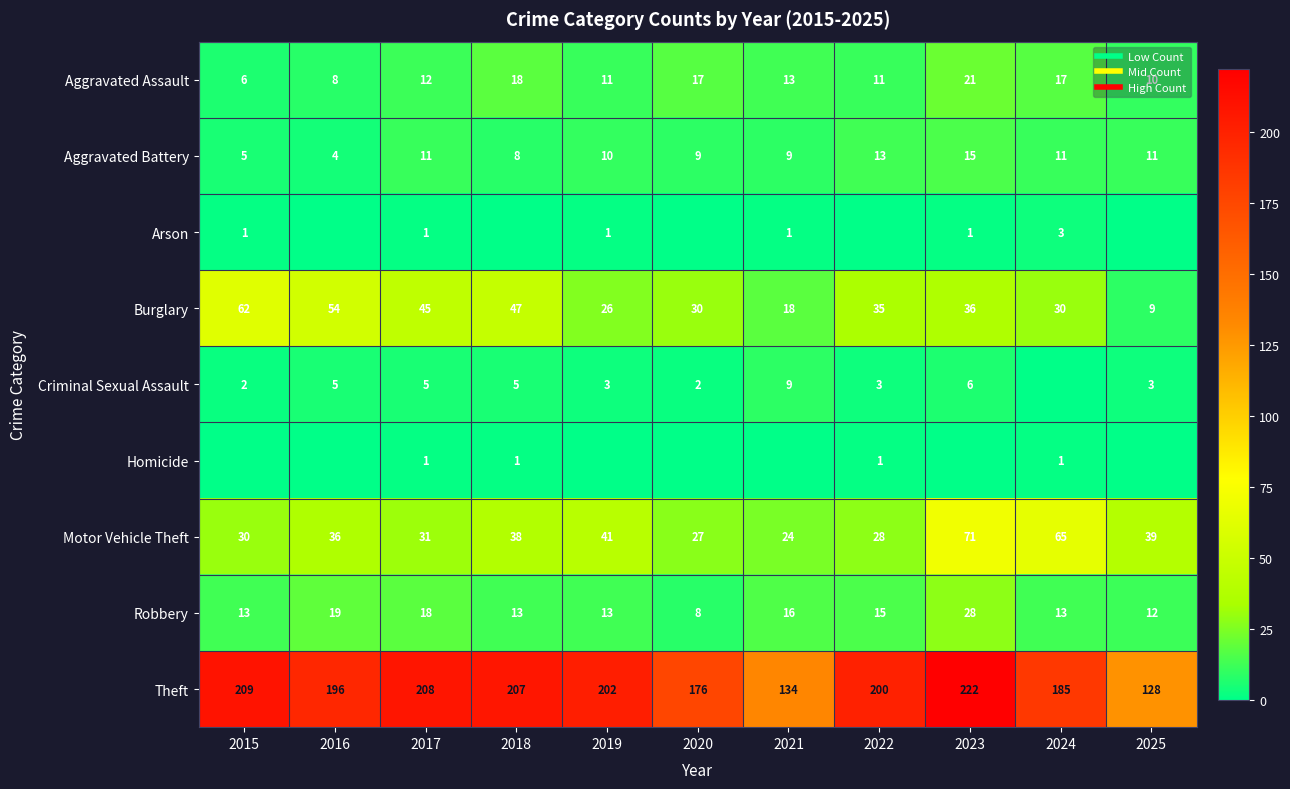

At how many categories does at least one series exceed 30?

11